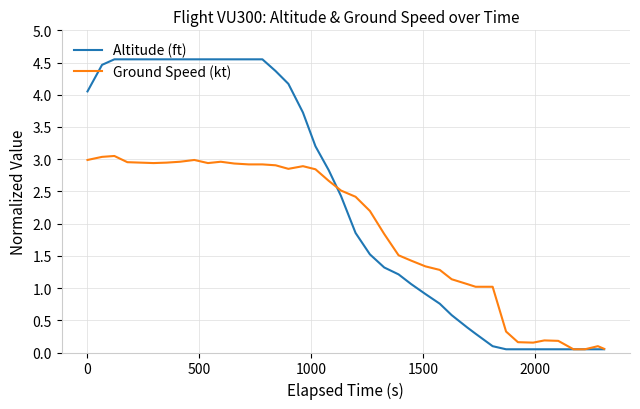

Which series has the largest range (max minus min)?

Altitude (ft)